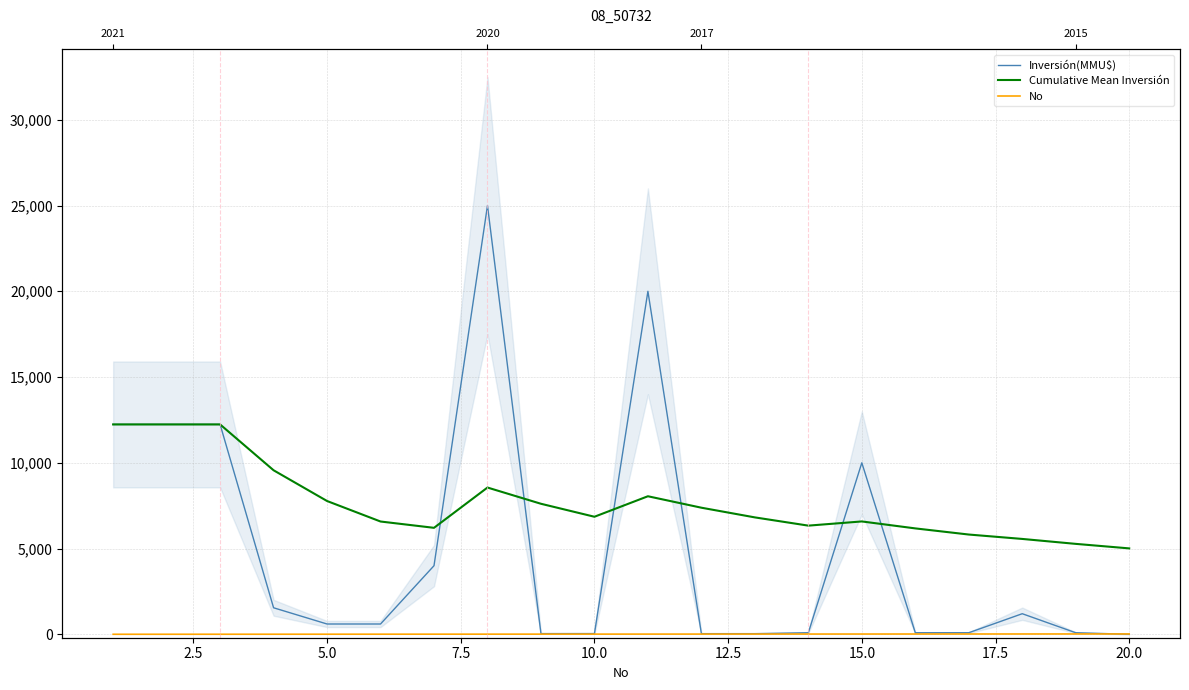

Reading left to right, what are all the values shown in this chart?

Inversión(MMU$): 12237.0	12237.0	12237.0	1546.0	600.0	600.0	4000.0	25000.0	40.0	42.0	20000.0	37.0	37.0	91.0	10000.0	91.0	91.0	1200.0	91.0	0.0
Cumulative Mean Inversión: 12237.0	12237.0	12237.0	9564.2	7771.4	6576.2	6208.1	8557.1	7610.8	6853.9	8049.0	7381.3	6816.4	6336.0	6580.3	6174.7	5816.8	5560.3	5272.5	5008.9
No: 1.0	2.0	3.0	4.0	5.0	6.0	7.0	8.0	9.0	10.0	11.0	12.0	13.0	14.0	15.0	16.0	17.0	18.0	19.0	20.0